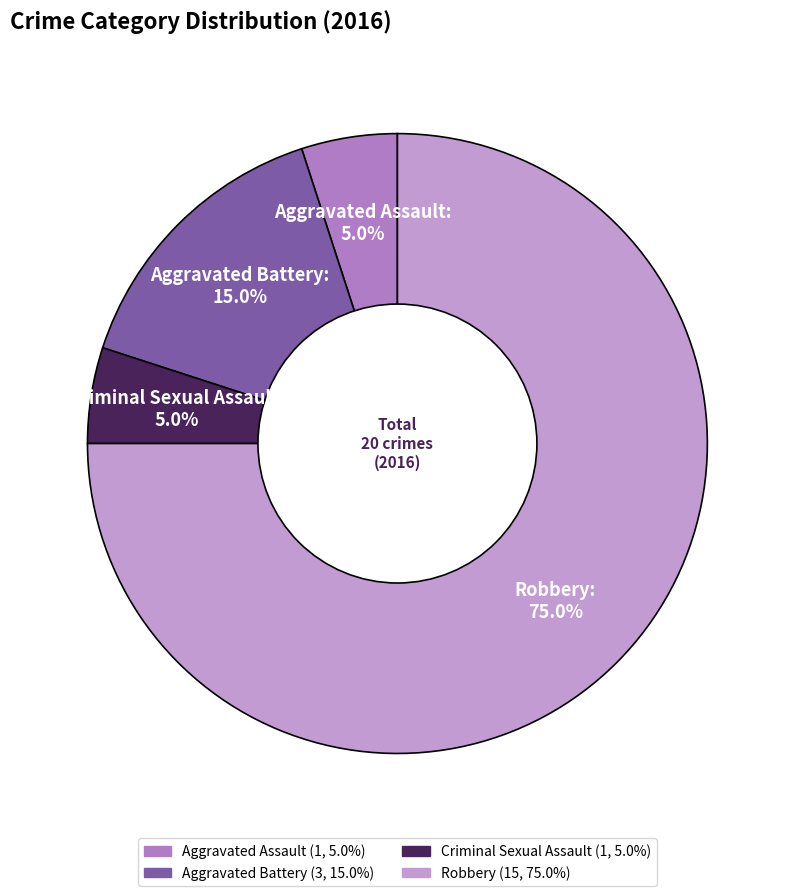

How many slices are in this pie chart?

4